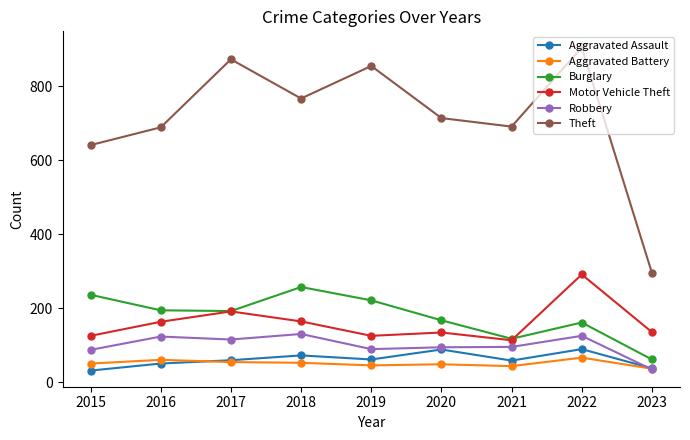

Read the Aggravated Battery value at 2019.

45